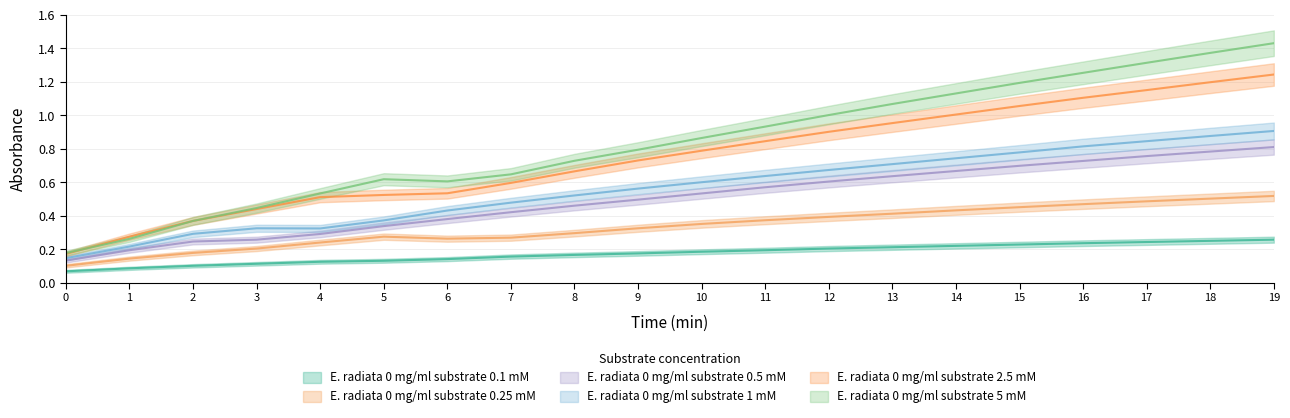

What is the value of the E. radiata 0 mg/ml substrate 5 mM point at the 5th from the left?

0.5